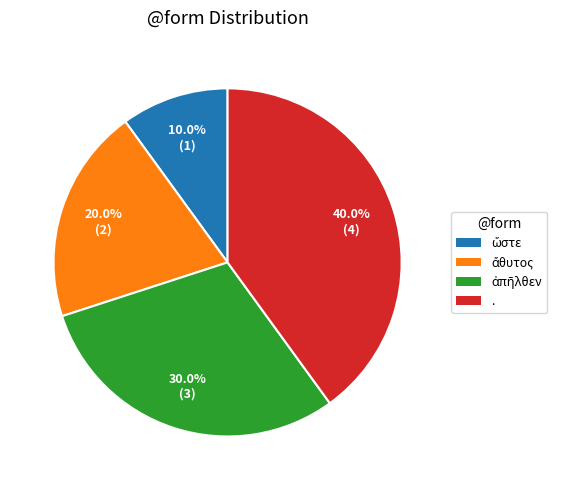

Is there any slice that represents more than half of the pie?

No